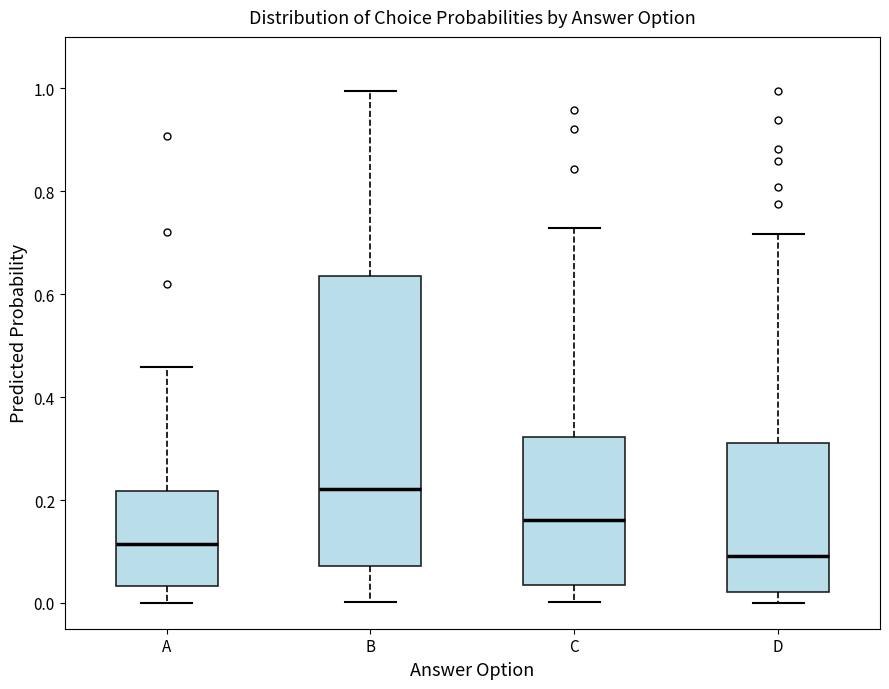

Which box is the tallest, from its lower edge to its upper edge?

B